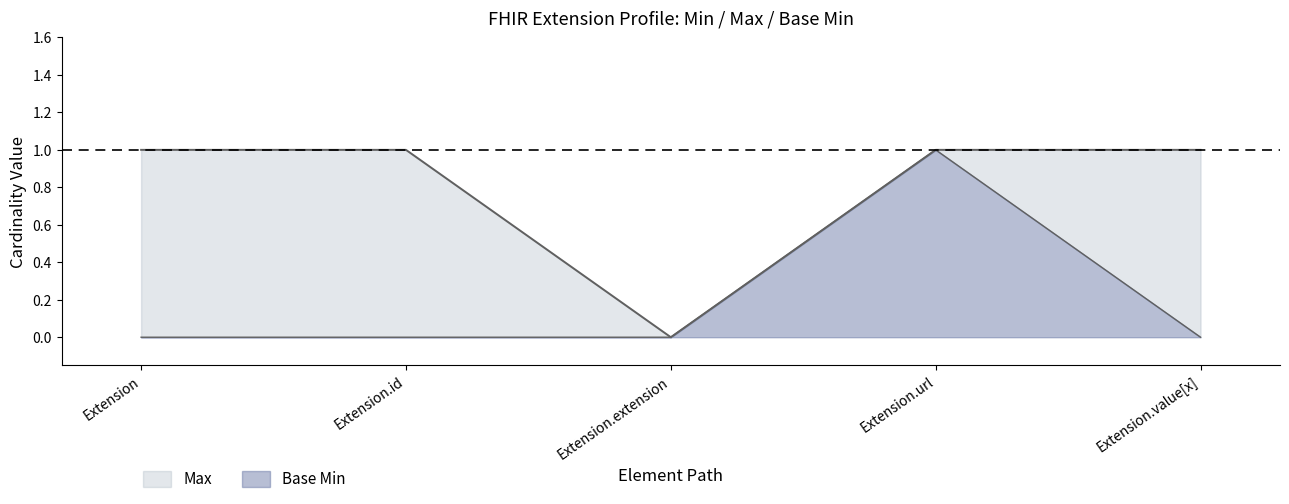

Reading left to right, list all the values displayed in this chart.

Max: 1	1	0	1	1
Base Min: 0	0	0	1	0